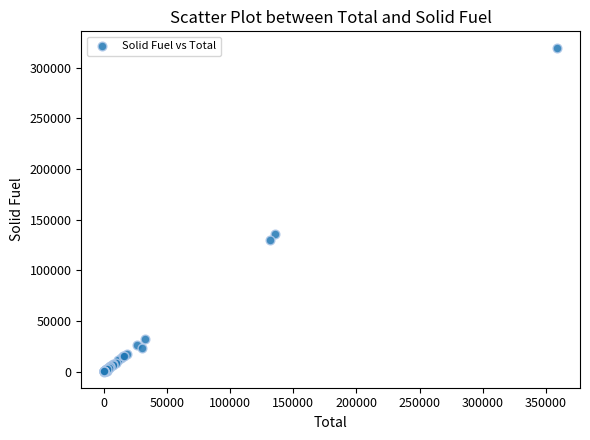

What Y value in the scatter plot is closest to 159953?

135805